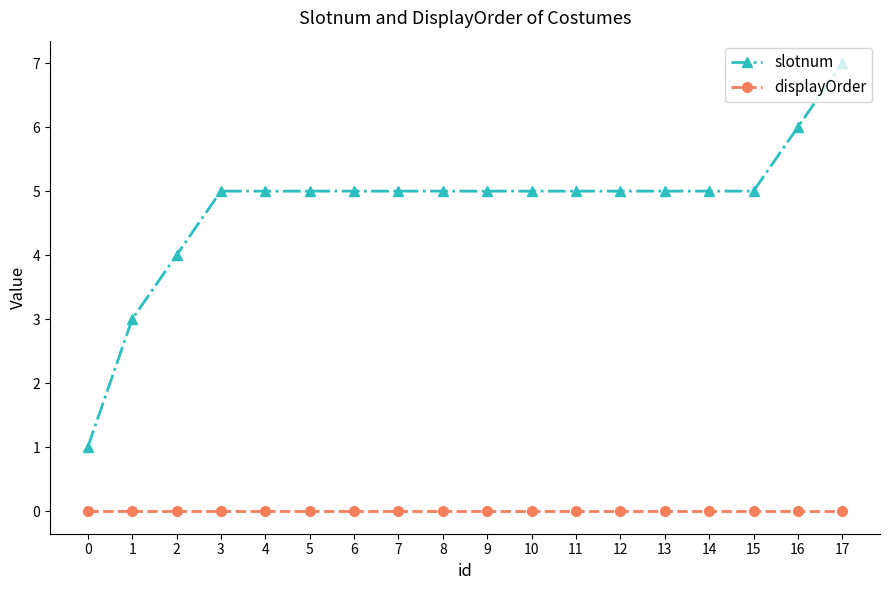

List the series in order of their overall mean, highest first.

slotnum, displayOrder